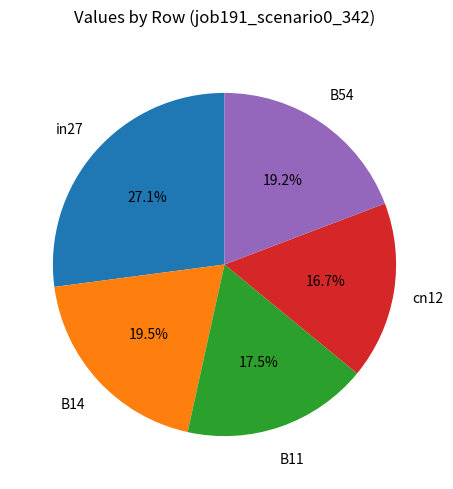

How many slices are in this pie chart?

5